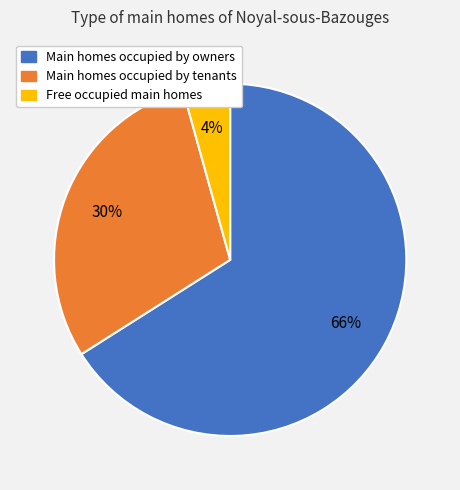

How many slices are in this pie chart?

3